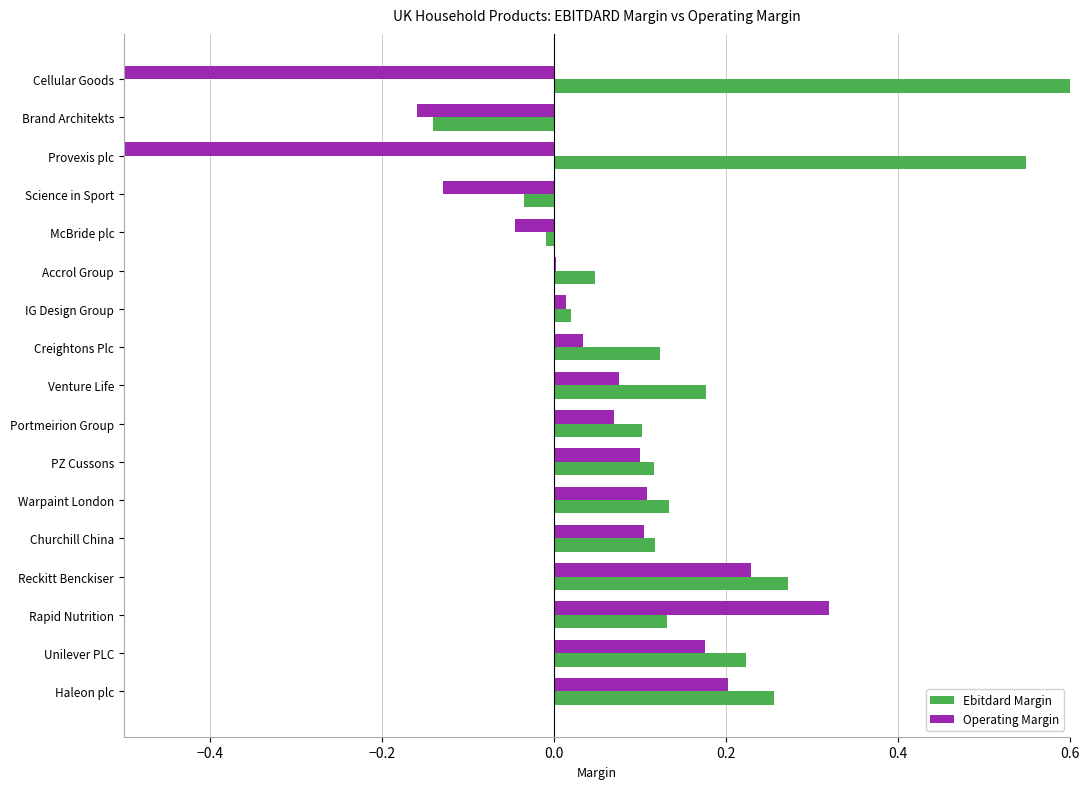

Is it true that Ebitdard Margin equals 0.1 at Churchill China?

True